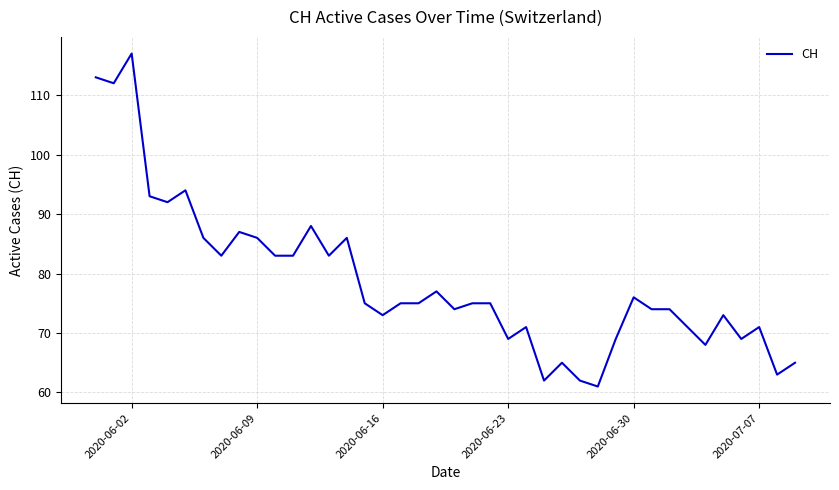

What is the difference between the maximum and minimum values?

56